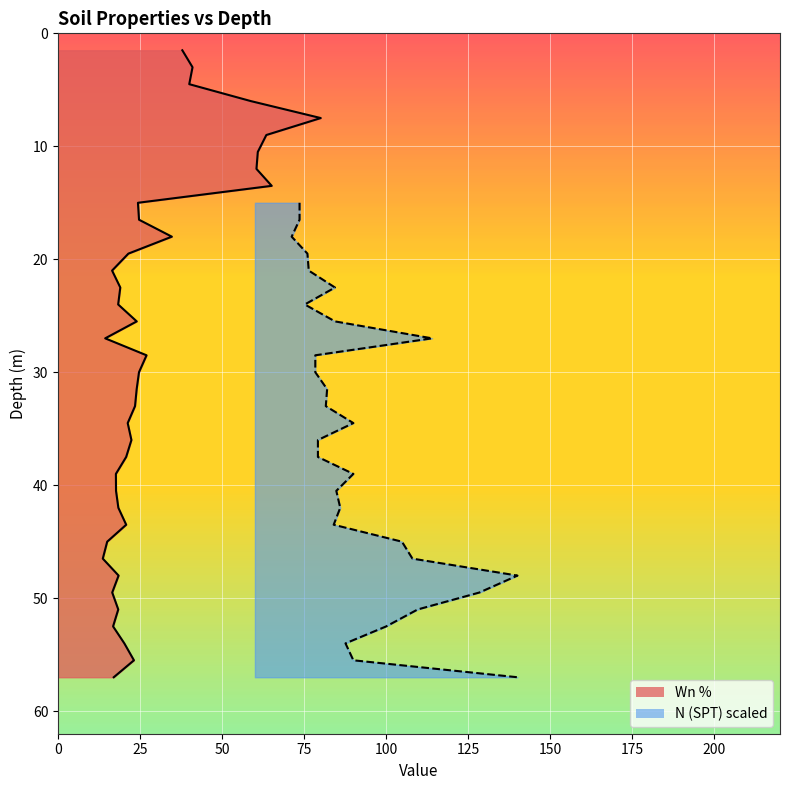

The chart shows a value of 6.3 at 50. True or false?

False